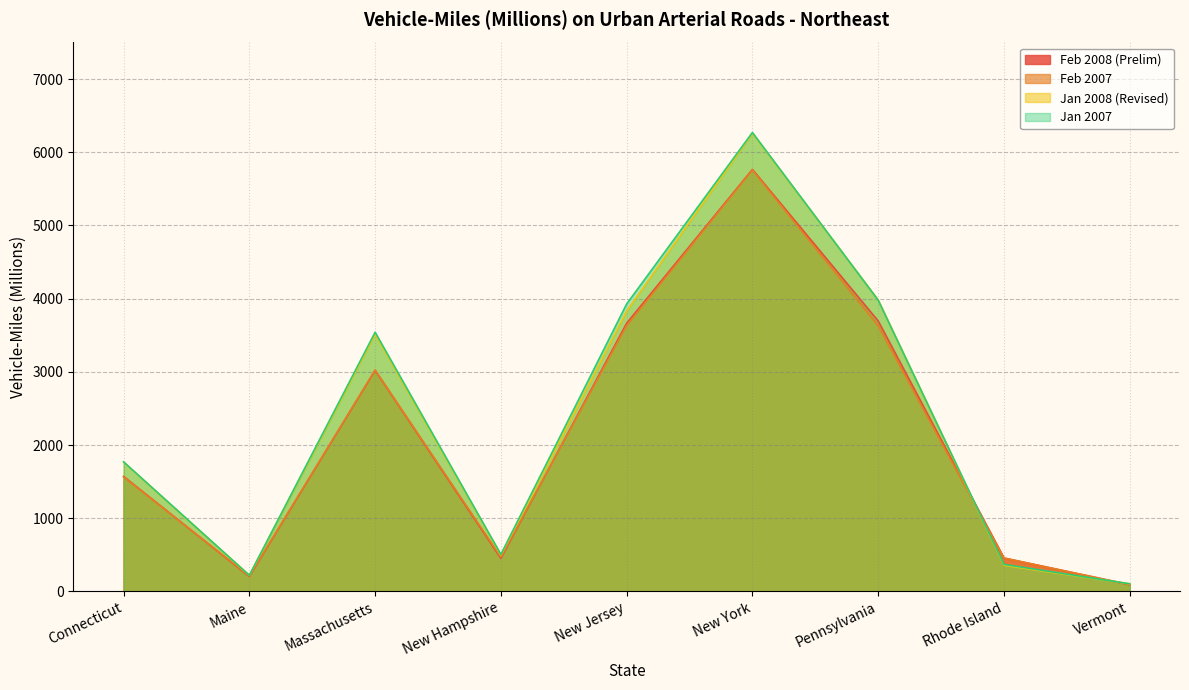

How many times do Jan 2007 and Feb 2007 cross each other?

2